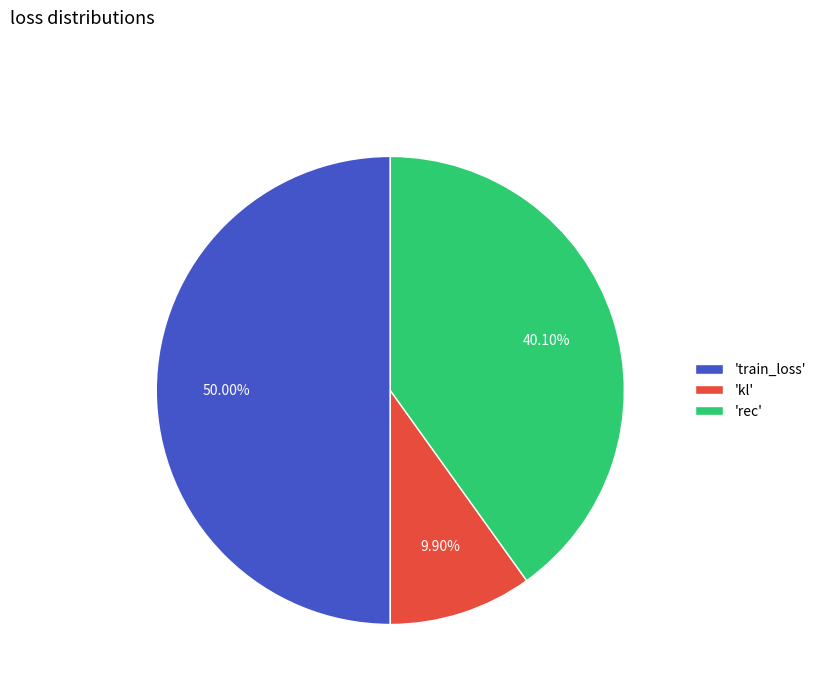

Count the number of slices in the pie.

3